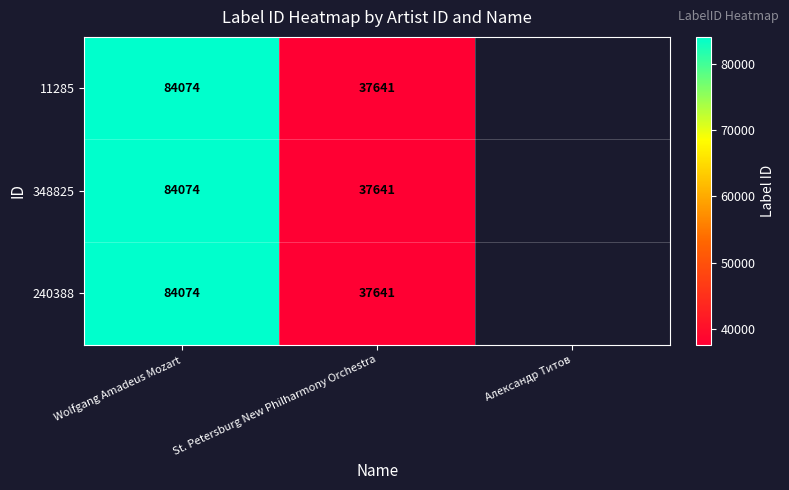

The 11285 series shows 67367 at St. Petersburg New Philharmony Orchestra. True or false?

False